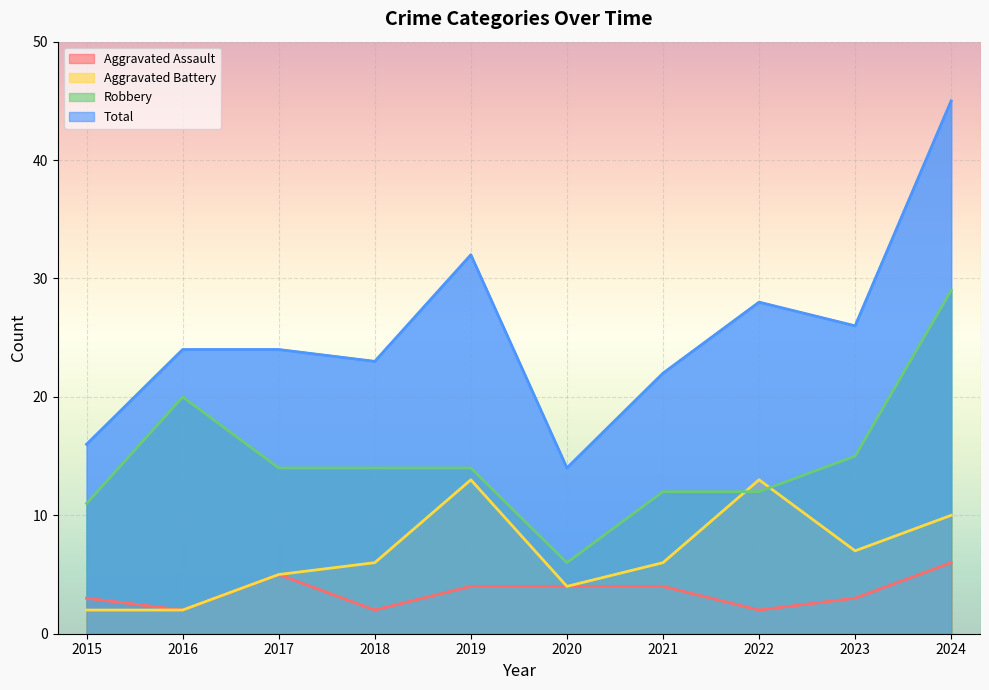

How many interior local valleys does the Aggravated Battery series have?

2